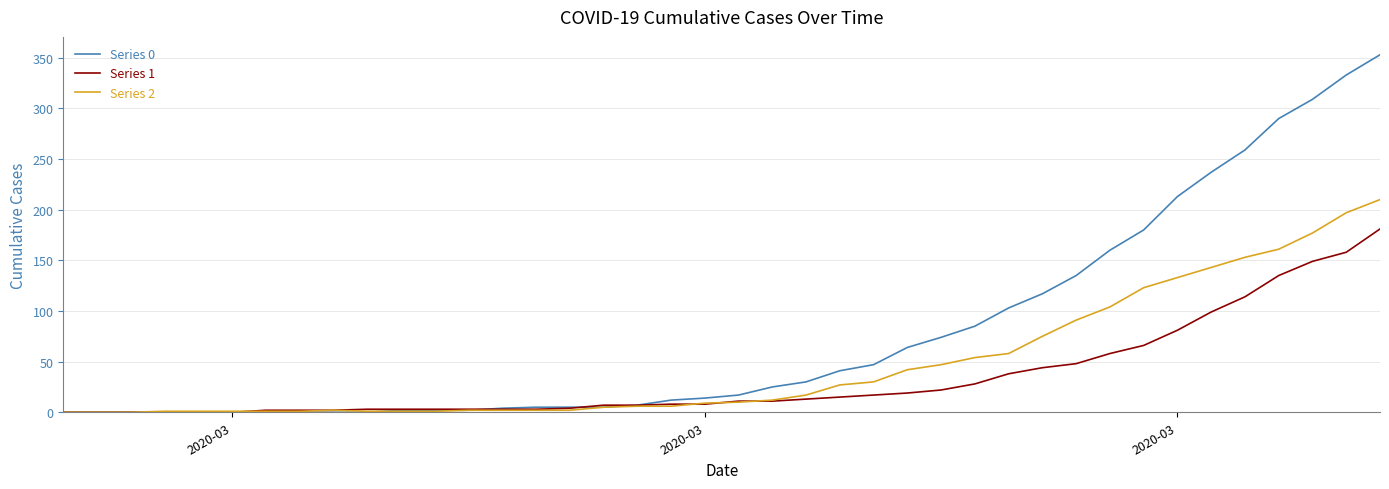

Which series has the largest total across all categories?

Series 0